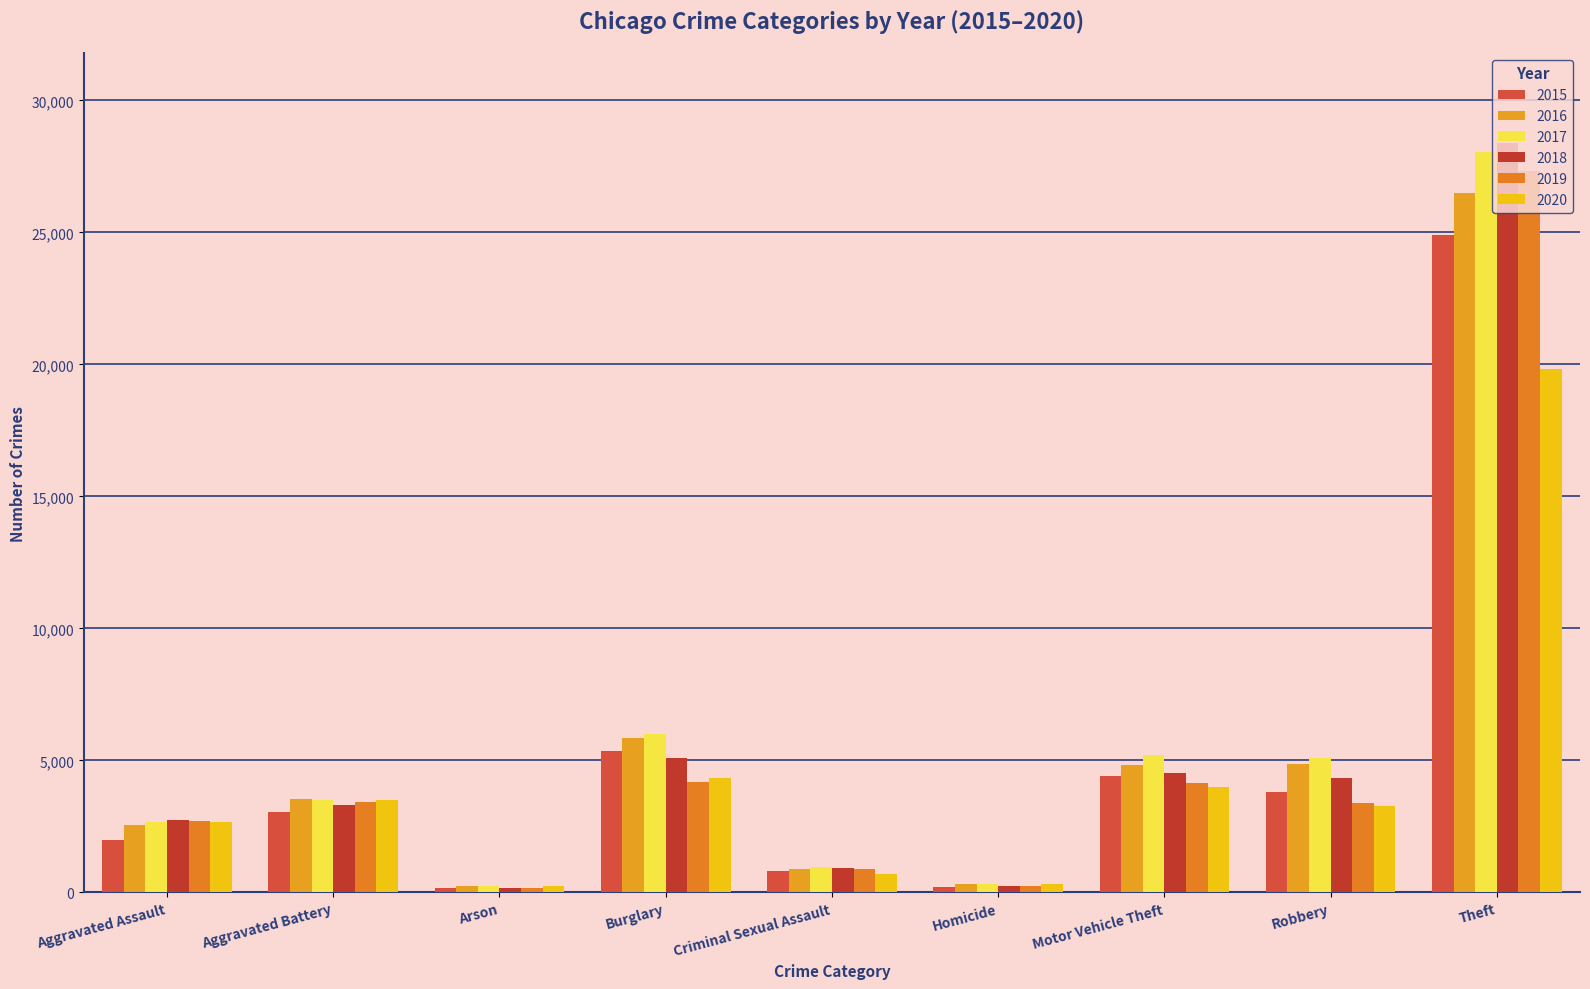

What is the average value of the 2015 series?

4976